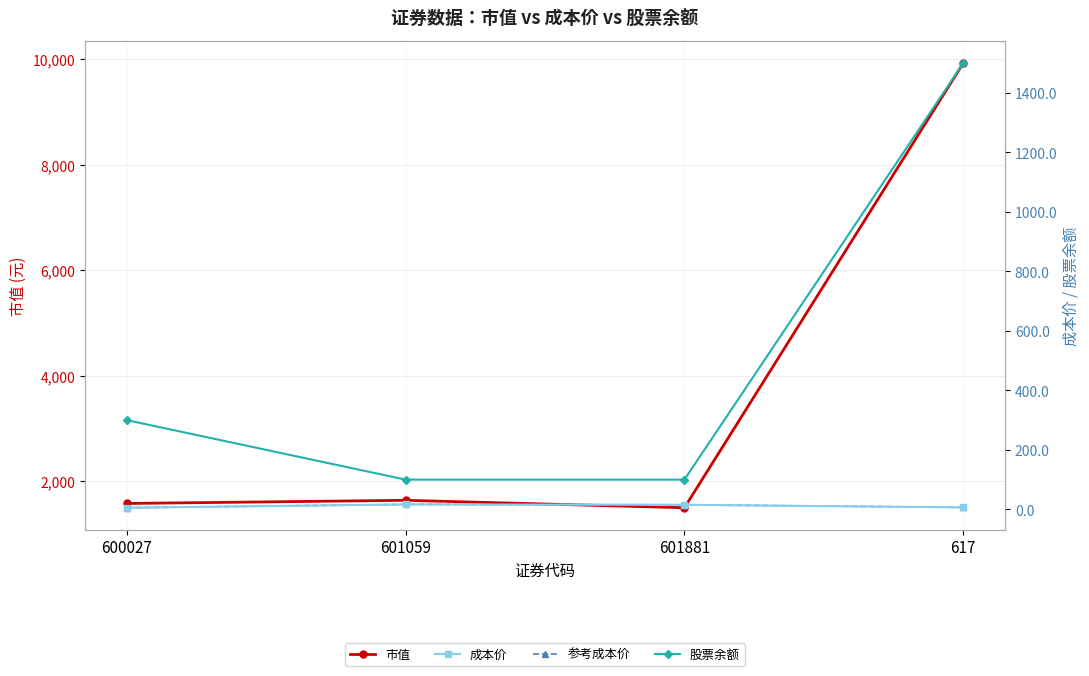

How many data points does each series have?

4